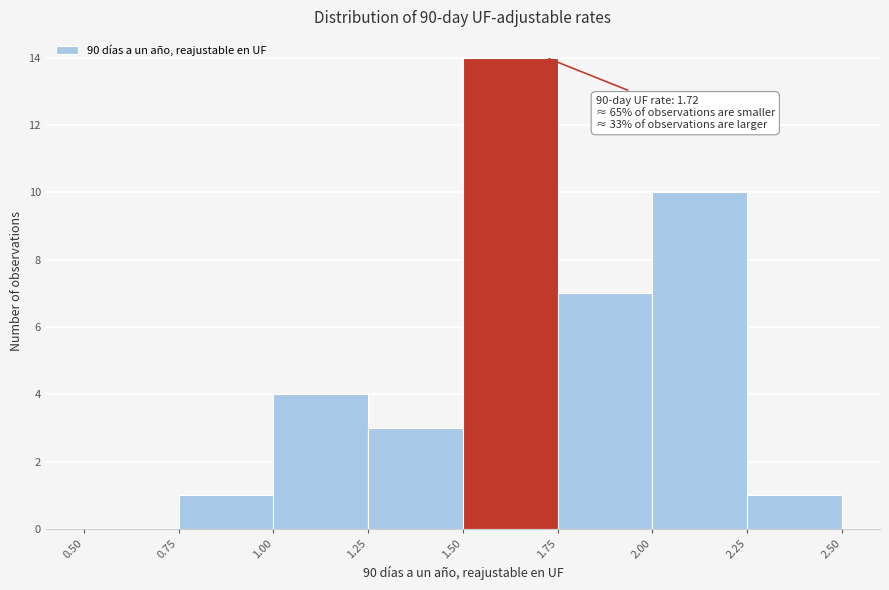

Over which range of the x-axis is the bar tallest?

1.50 to 1.75